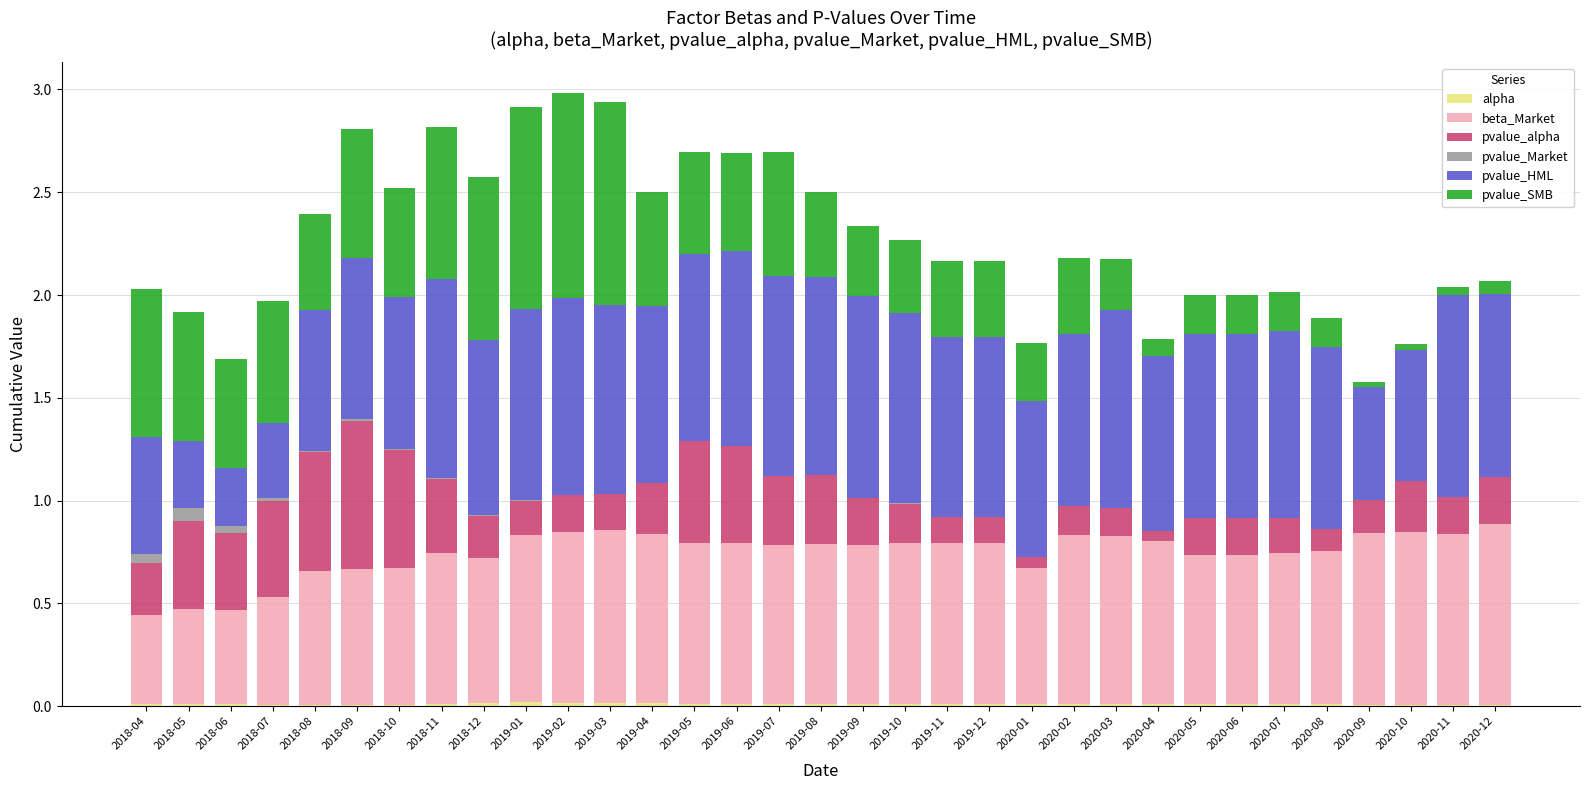

Are the bars horizontal?

No